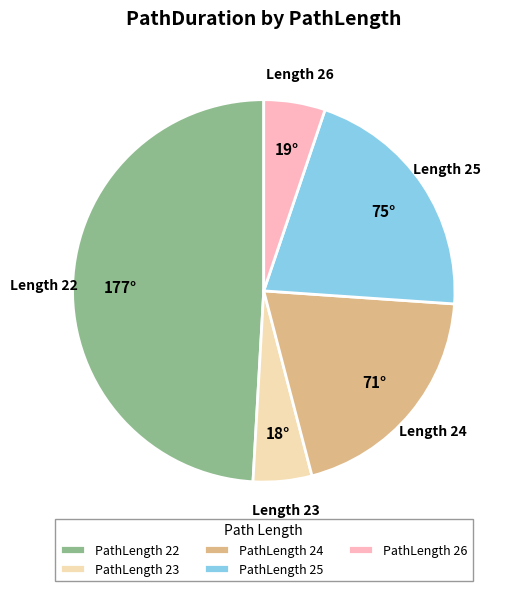

Which has a higher value, PathLength 22 or PathLength 25?

PathLength 22